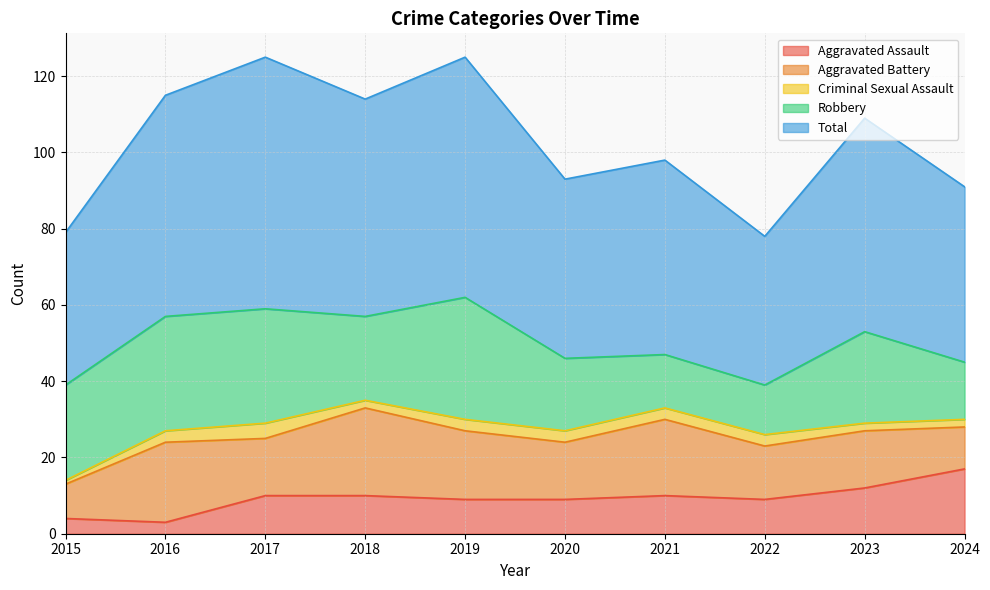

True or false: Total and Criminal Sexual Assault cross at least once.

False